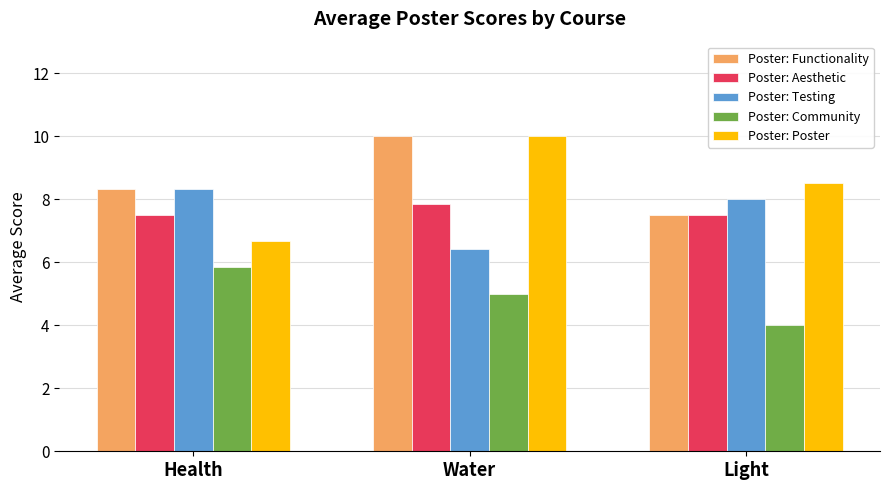

How many groups of bars are there?

3